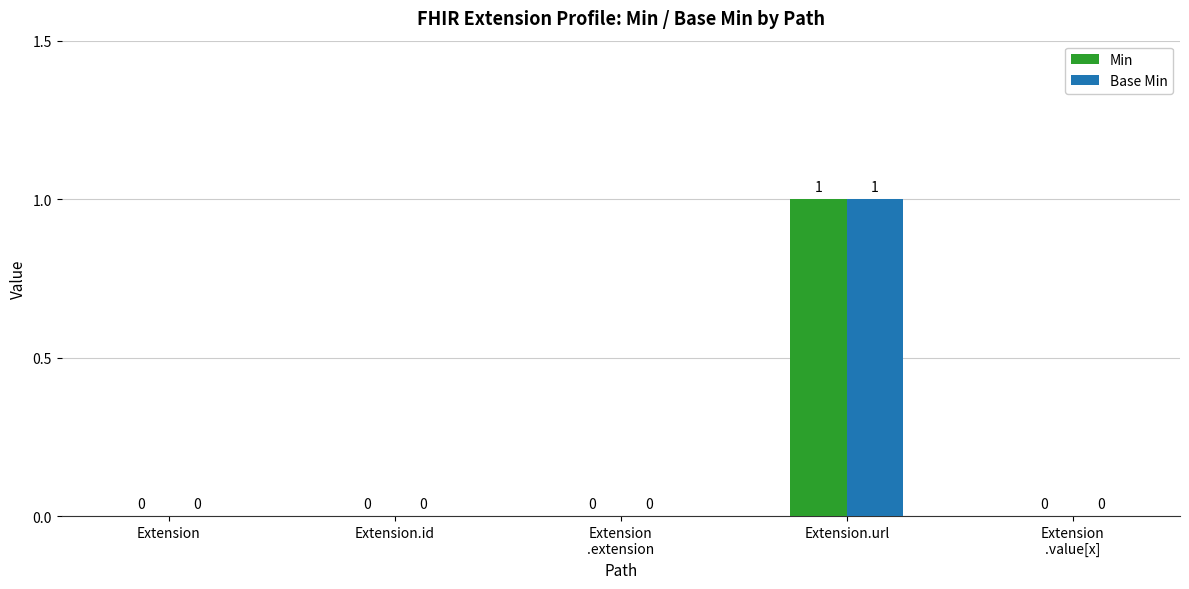

The Base Min series shows 1 at Extension.url. True or false?

True